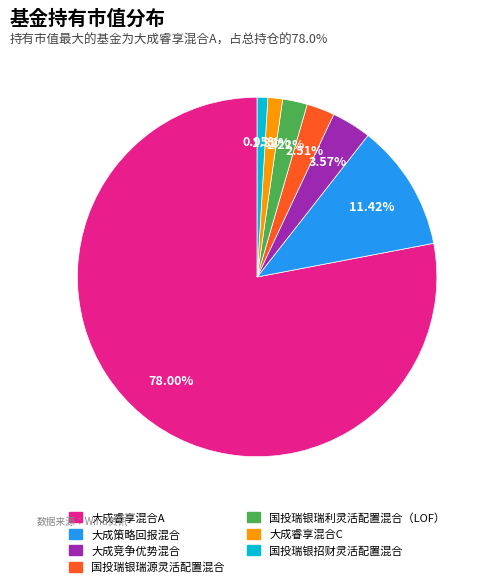

Does any single category account for the majority?

Yes